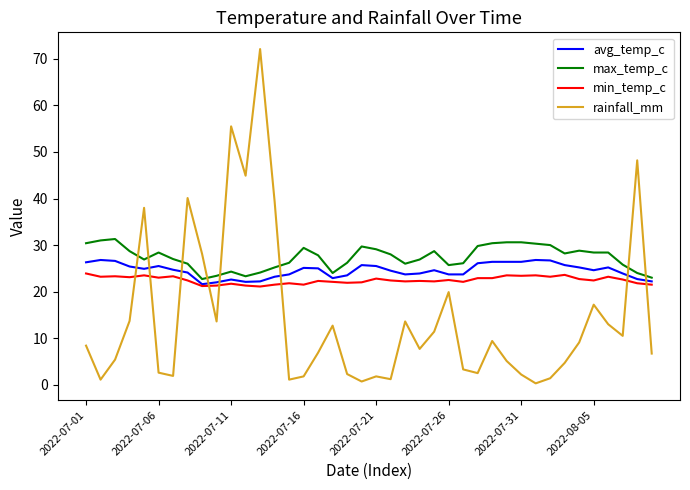

What is the smallest value displayed?

0.3